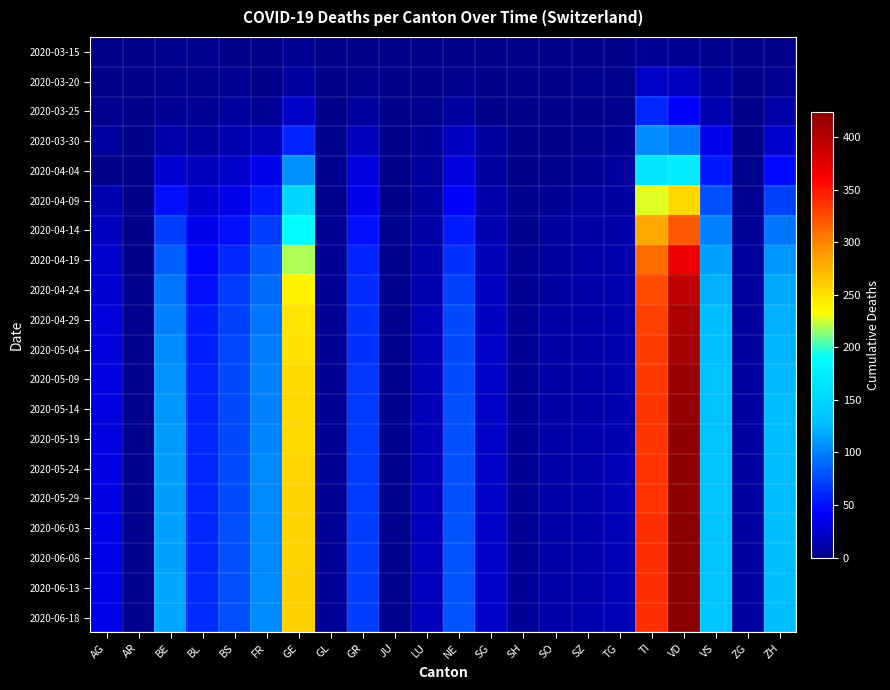

What is the maximum value shown in the chart?

424